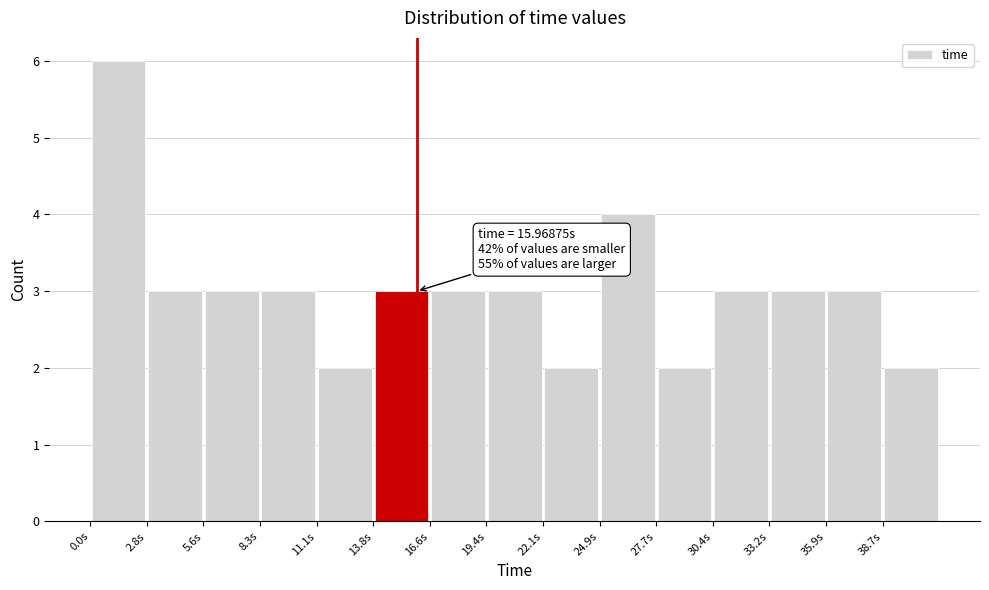

Which range on the x-axis has the tallest bar?

0.0 to 3.0